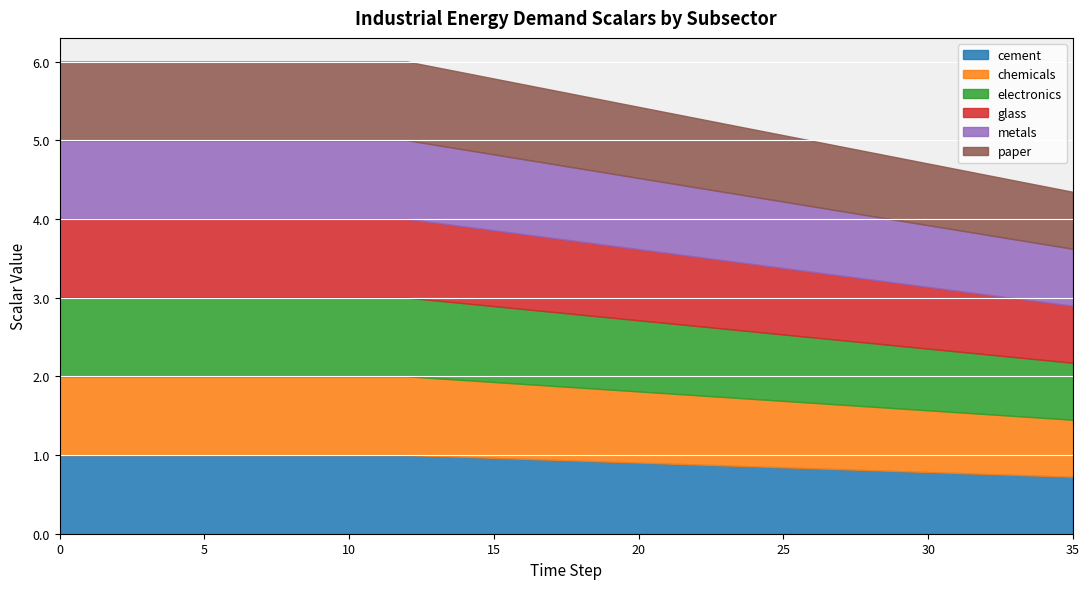

Is it true that glass equals 0.6 at 26?

False